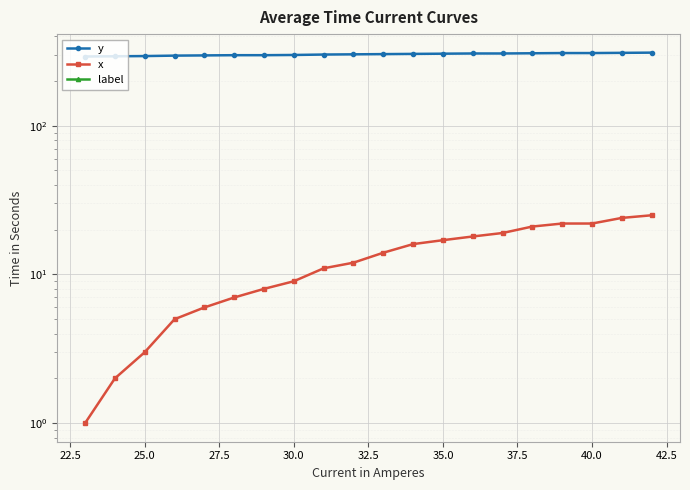

What are all the series names shown in the legend?

y, x, label